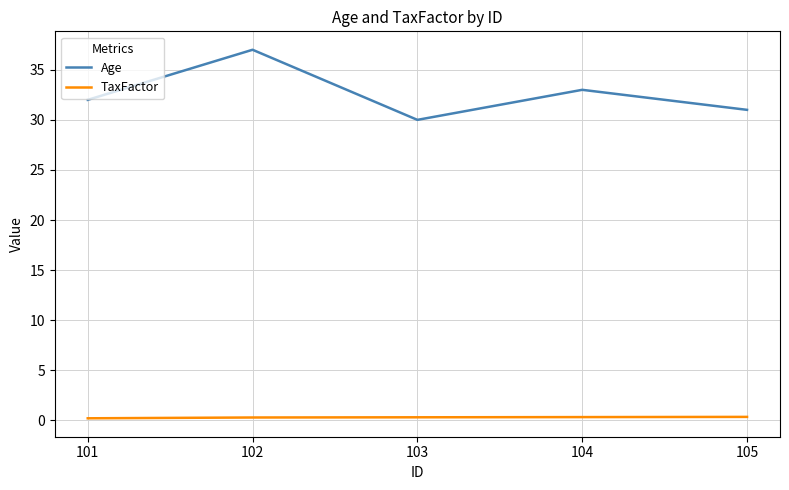

What is the greatest value displayed?

37.0